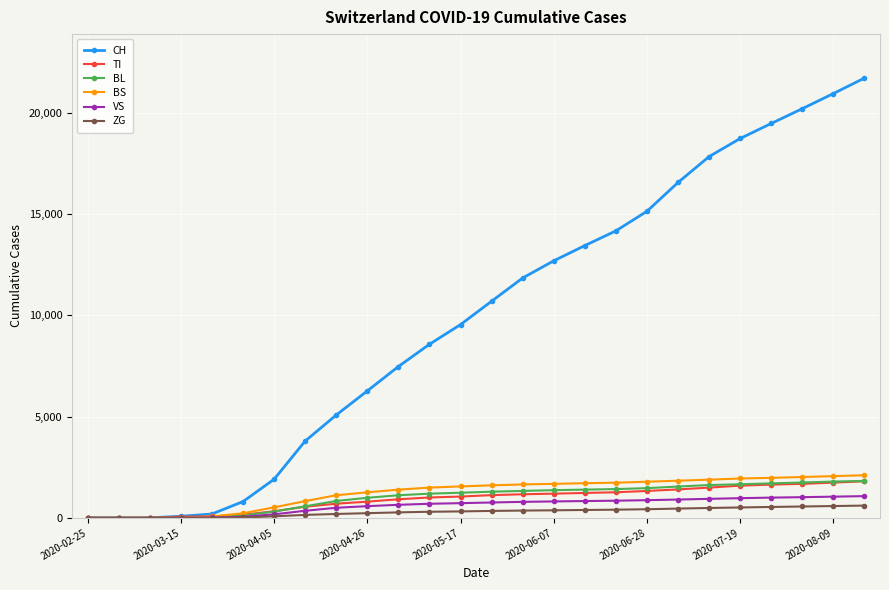

What is the highest value of the BL series?

1825